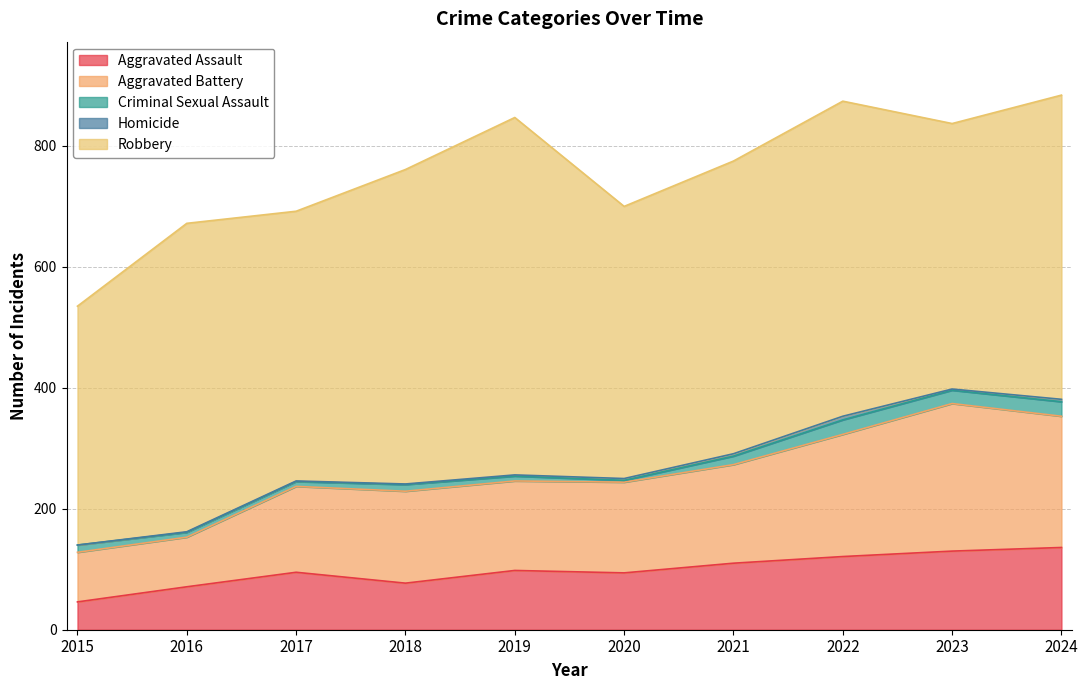

What is the lowest value of the Criminal Sexual Assault series?

3